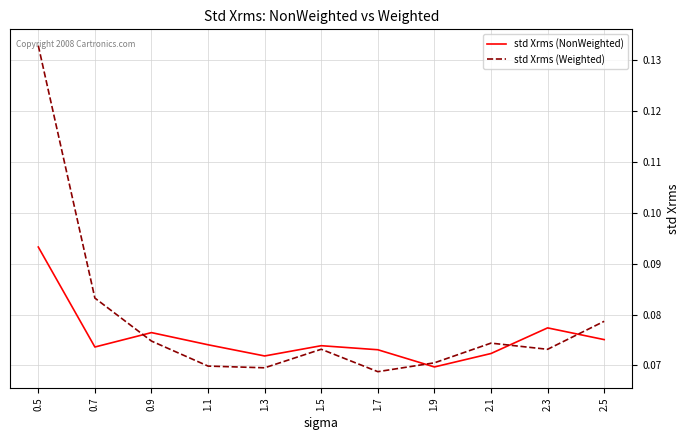

List the series in order of their overall mean, highest first.

std Xrms (Weighted), std Xrms (NonWeighted)